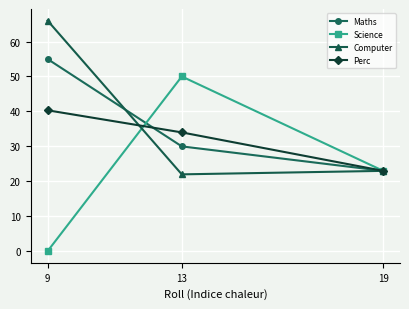

Reading right to left, transcribe all the data shown in this chart.

Maths: 19=23.0	13=30.0	9=55.0
Science: 19=23.0	13=50.0	9=0.0
Computer: 19=23.0	13=22.0	9=66.0
Perc: 19=23.0	13=34.0	9=40.3